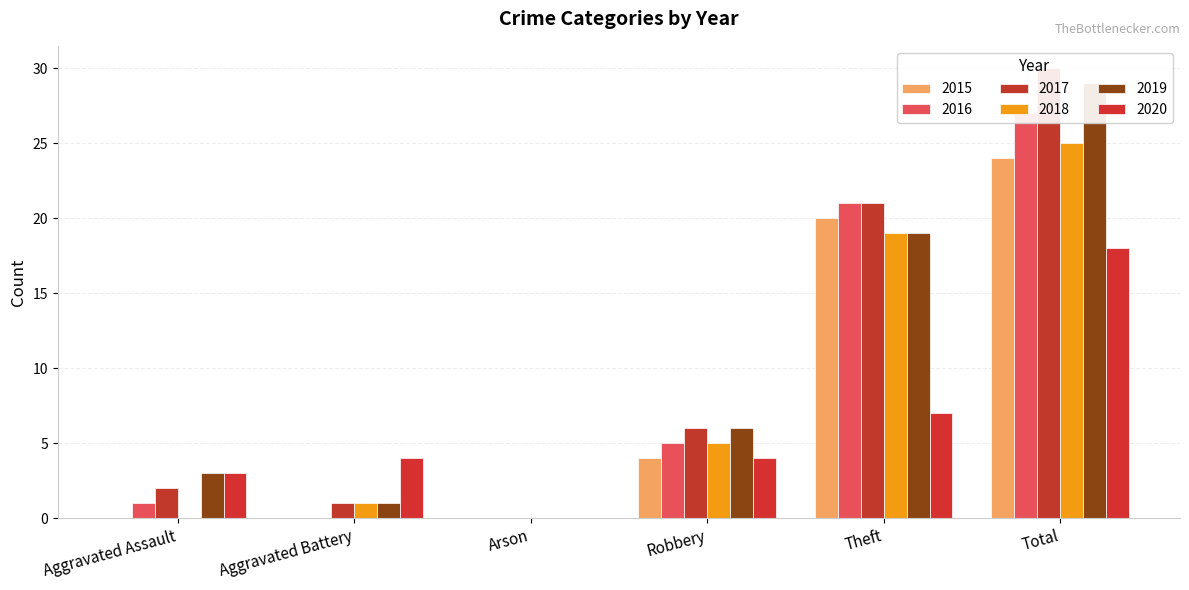

Reading left to right, extract all data points from this chart.

2015: Aggravated Assault=0	Aggravated Battery=0	Arson=0	Robbery=4	Theft=20	Total=24
2016: Aggravated Assault=1	Aggravated Battery=0	Arson=0	Robbery=5	Theft=21	Total=27
2017: Aggravated Assault=2	Aggravated Battery=1	Arson=0	Robbery=6	Theft=21	Total=30
2018: Aggravated Assault=0	Aggravated Battery=1	Arson=0	Robbery=5	Theft=19	Total=25
2019: Aggravated Assault=3	Aggravated Battery=1	Arson=0	Robbery=6	Theft=19	Total=29
2020: Aggravated Assault=3	Aggravated Battery=4	Arson=0	Robbery=4	Theft=7	Total=18